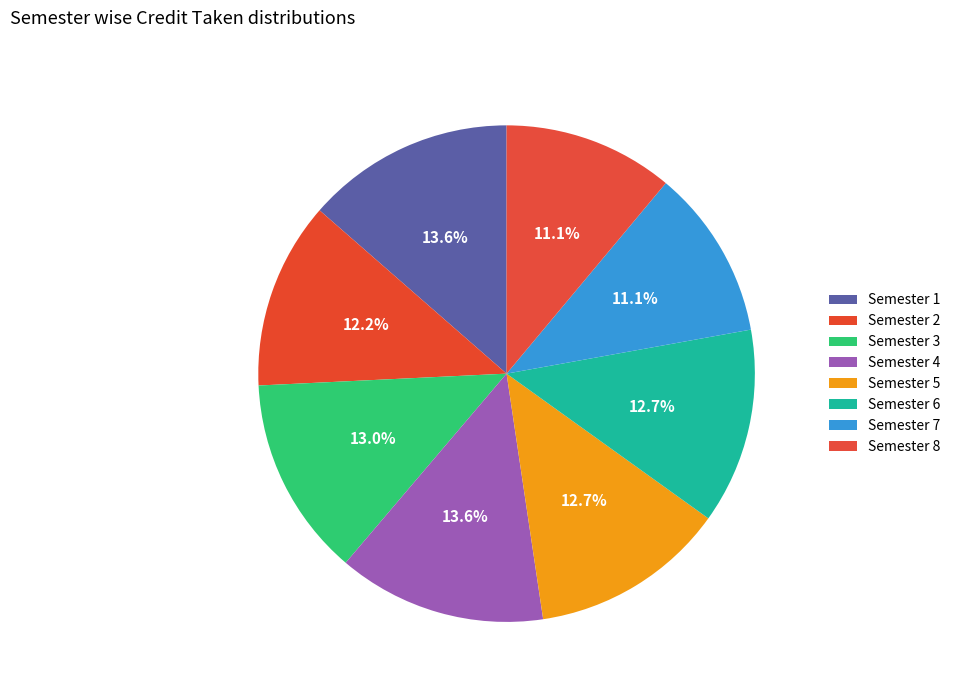

Is it true that Semester 6 is 13% of the pie?

True